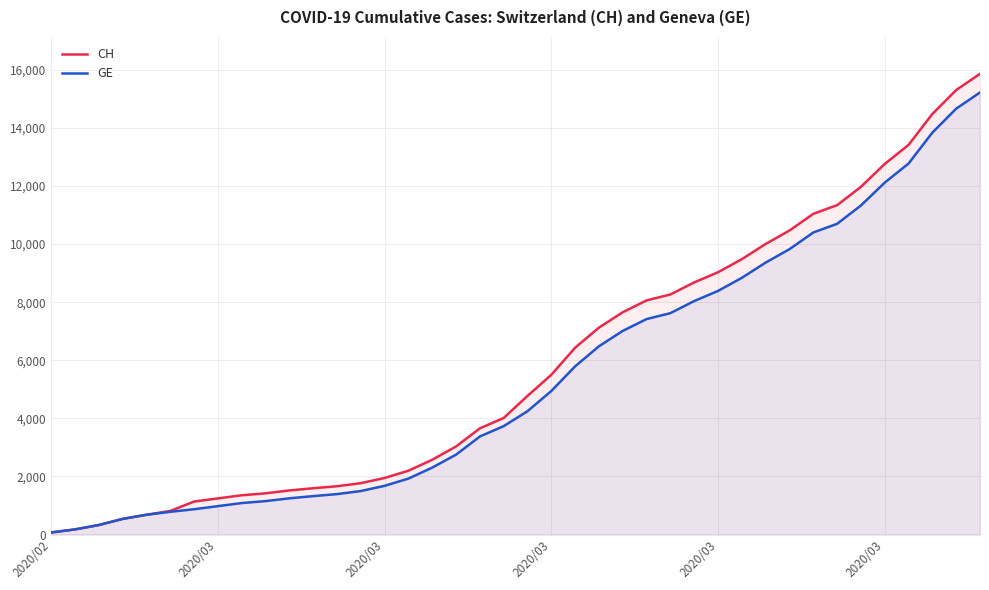

What are all the series names shown in the legend?

CH, GE